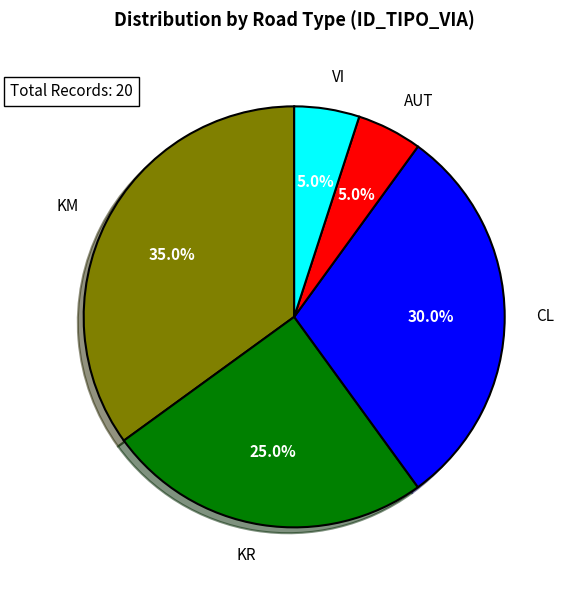

What is the total percentage of CL and AUT?

35.0%